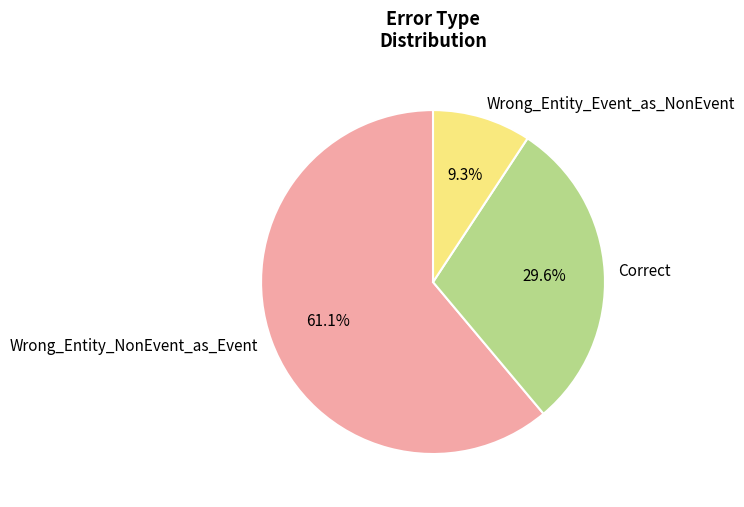

To the nearest percent, what portion does Wrong_Entity_Event_as_NonEvent represent?

9%